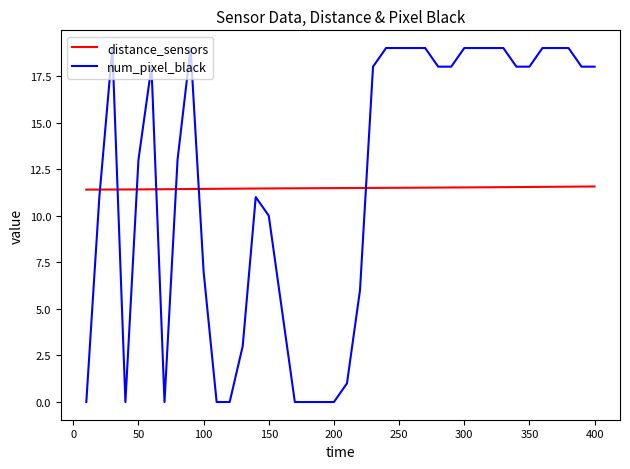

How many distinct data groups are displayed?

2